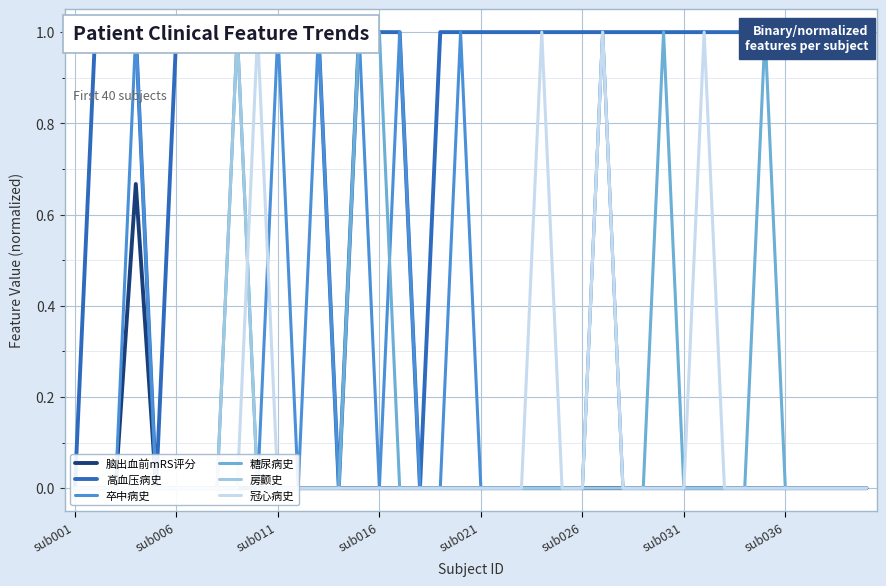

True or false: 糖尿病史 and 脑出血前mRS评分 cross at least once.

False